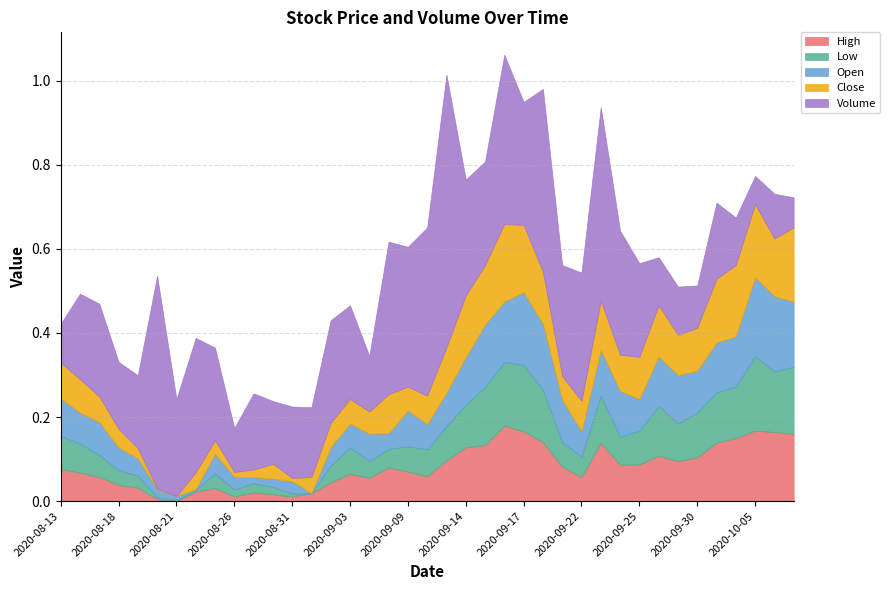

What are all the series names shown in the legend?

High, Low, Open, Close, Volume